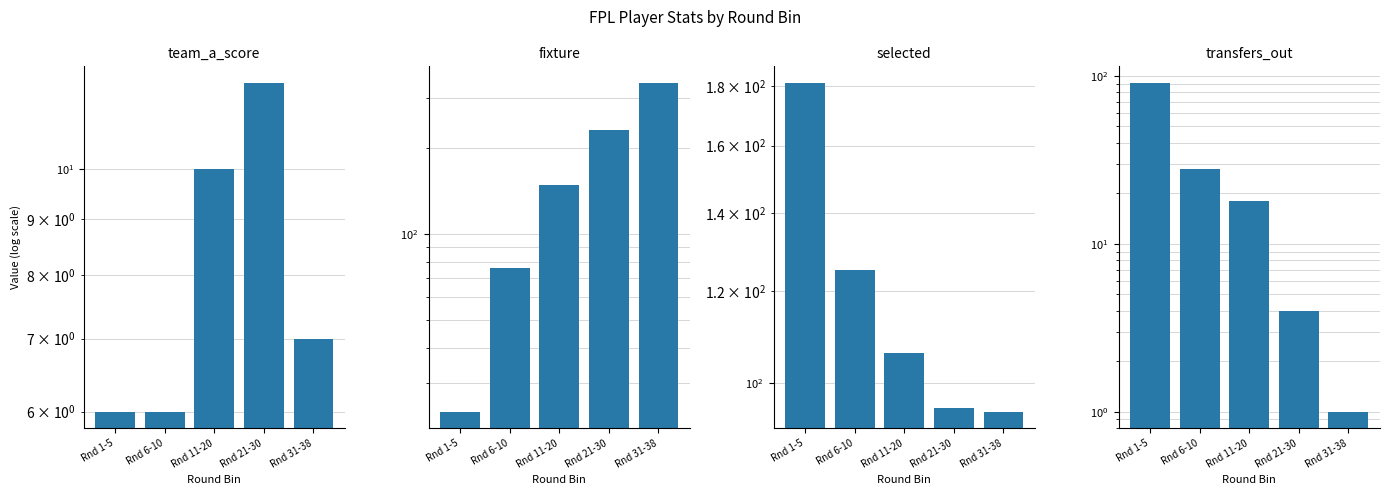

Which series has the largest range (max minus min)?

fixture